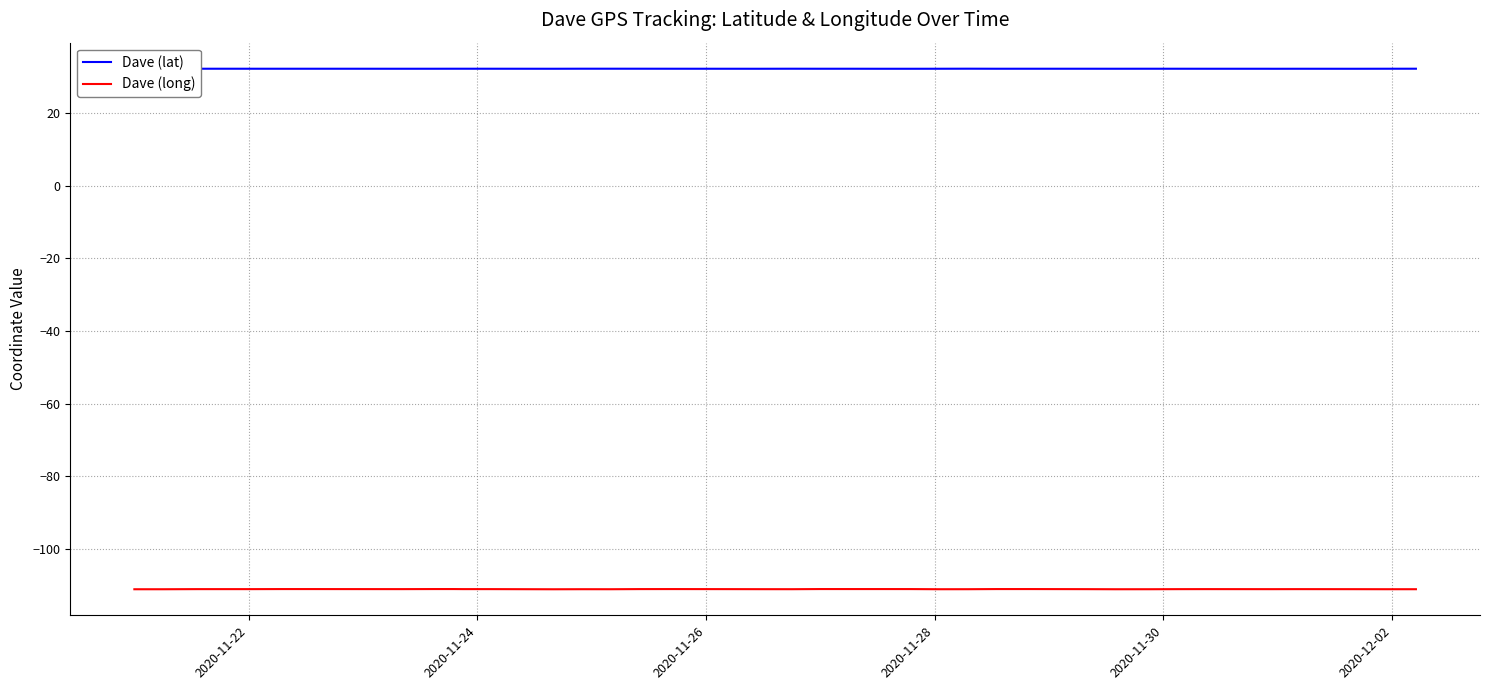

What is the greatest value displayed?

32.2